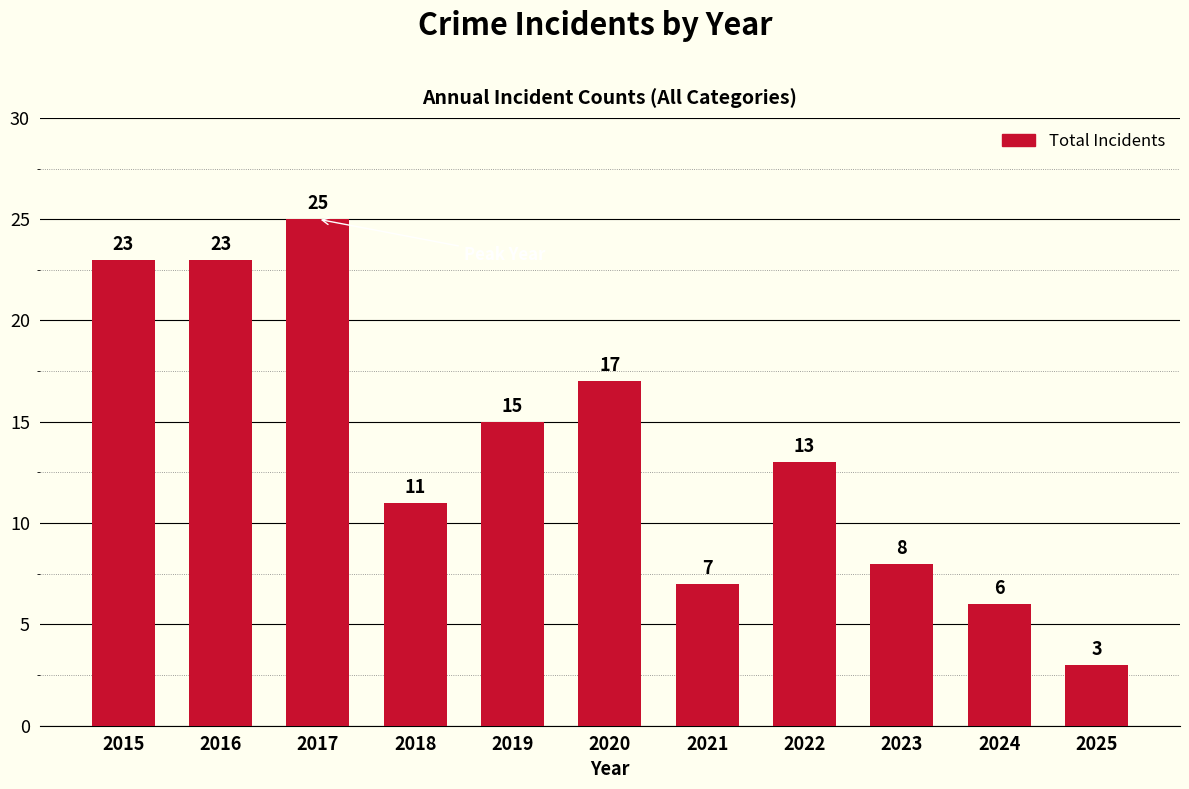

The value at 2025 is 4. True or false?

False